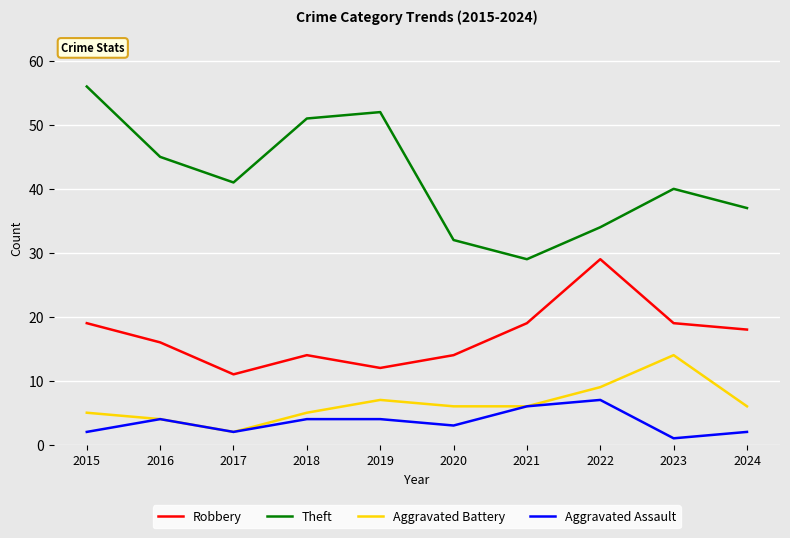

Does the chart have visible grid lines?

Yes